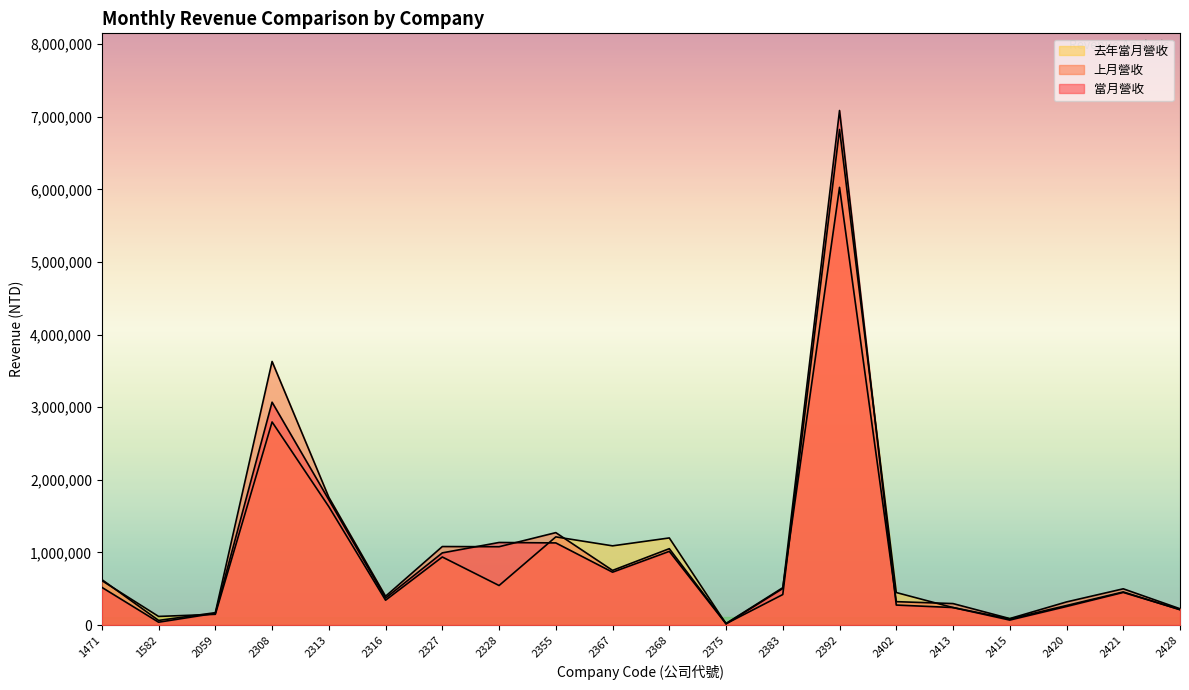

How many categories are shown in the chart?

20